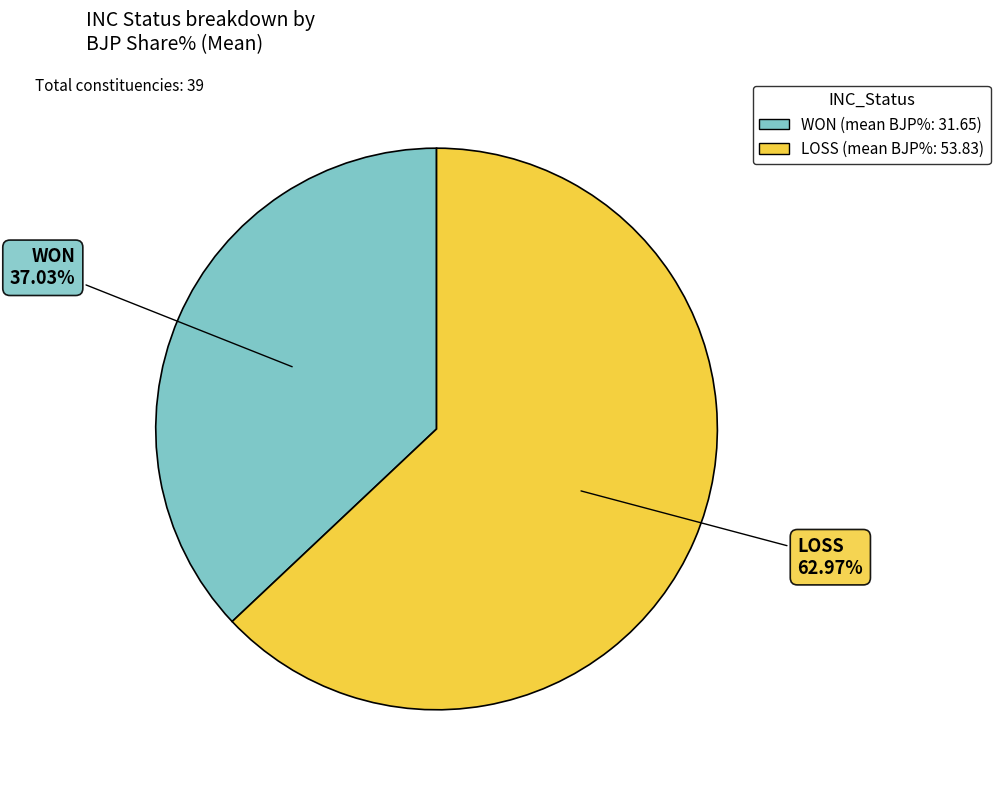

Which category accounts for the majority?

LOSS